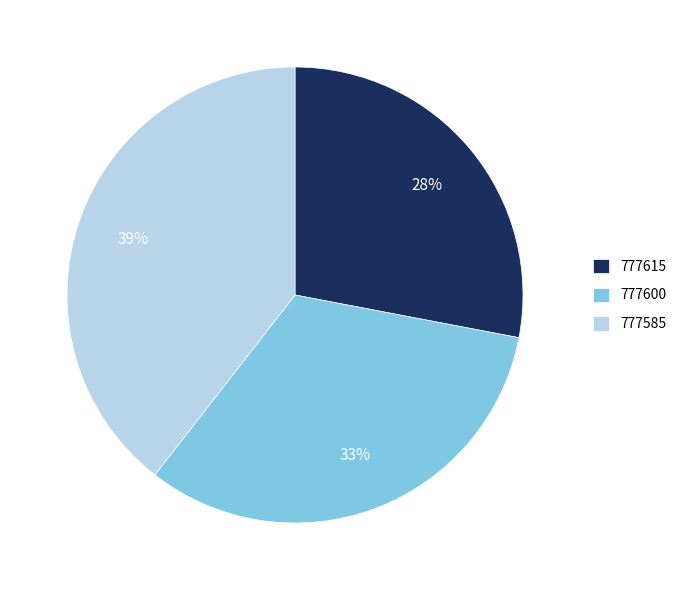

To the nearest percent, what is the average slice percentage?

33%